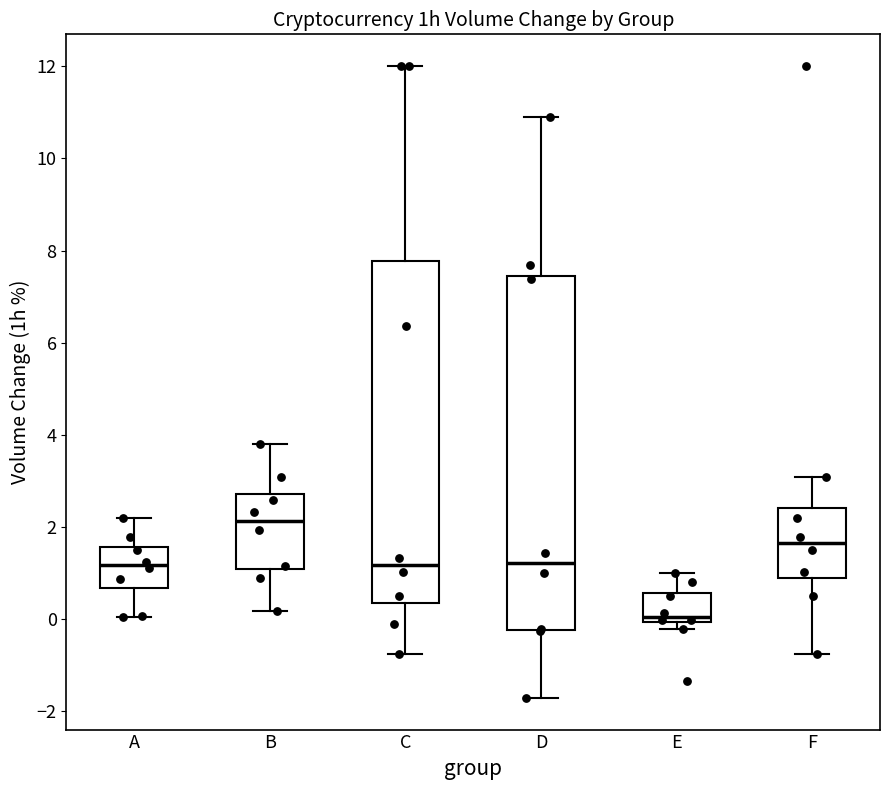

Reading left to right, transcribe this box plot: for each box, give where its median line is, the range the box spans, and where its two whiskers end, as read against the y-axis. The values are not printed on the chart, so give them approximately, as read against the axis.

A: median 1.2, box 0.6 to 1.6, whiskers 0.0 to 2.2
B: median 2.2, box 1.0 to 2.8, whiskers 0.2 to 3.8
C: median 1.2, box 0.4 to 7.8, whiskers -0.8 to 12.0
D: median 1.2, box -0.2 to 7.4, whiskers -1.8 to 10.8
E: median 0.0 (just above the box's lower edge), box 0.0 to 0.6, whiskers -0.2 to 1.0
F: median 1.6, box 0.8 to 2.4, whiskers -0.8 to 3.0